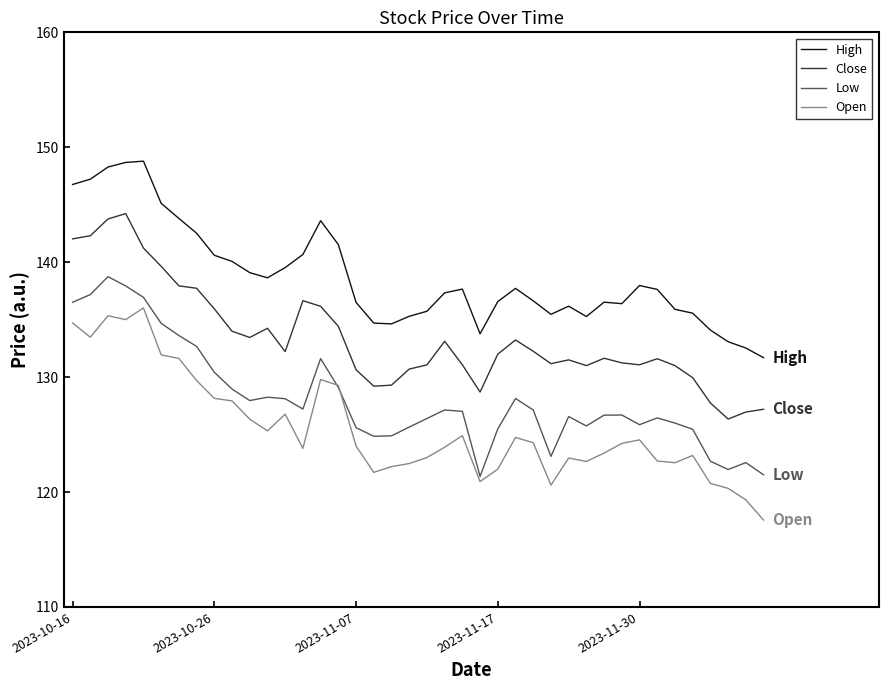

Which series has the largest total across all categories?

High